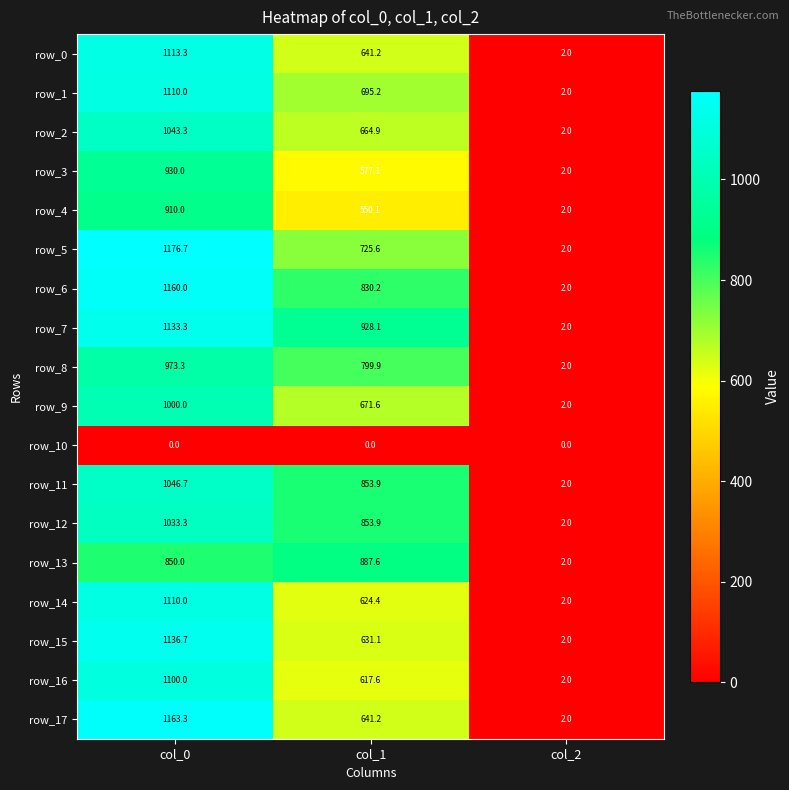

Which series changed the most between col_0 and col_1?

row_17